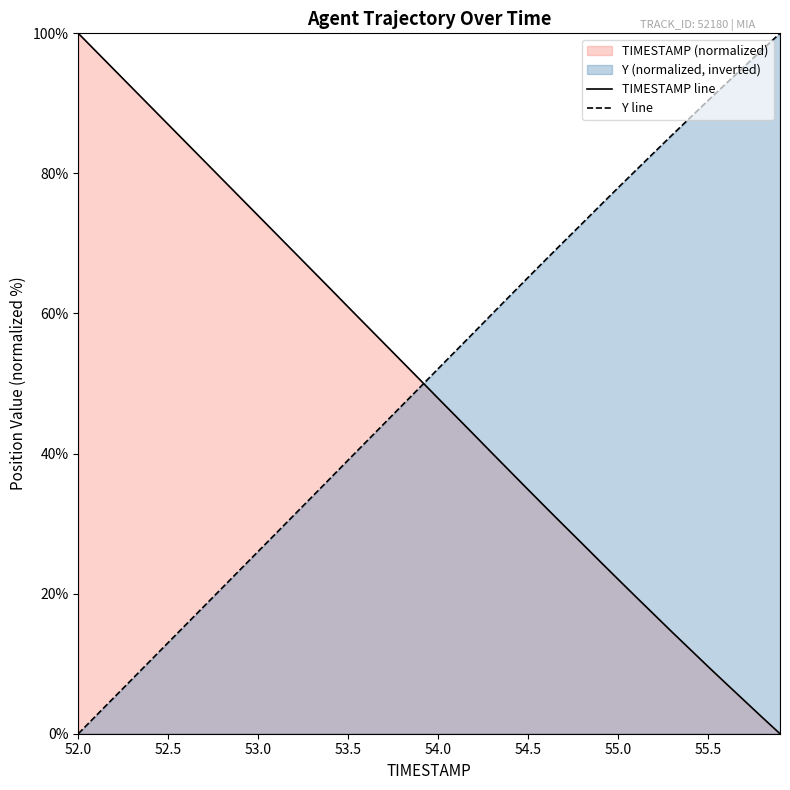

Rank the series at 54.5 from lowest to highest value.

TIMESTAMP line, Y line